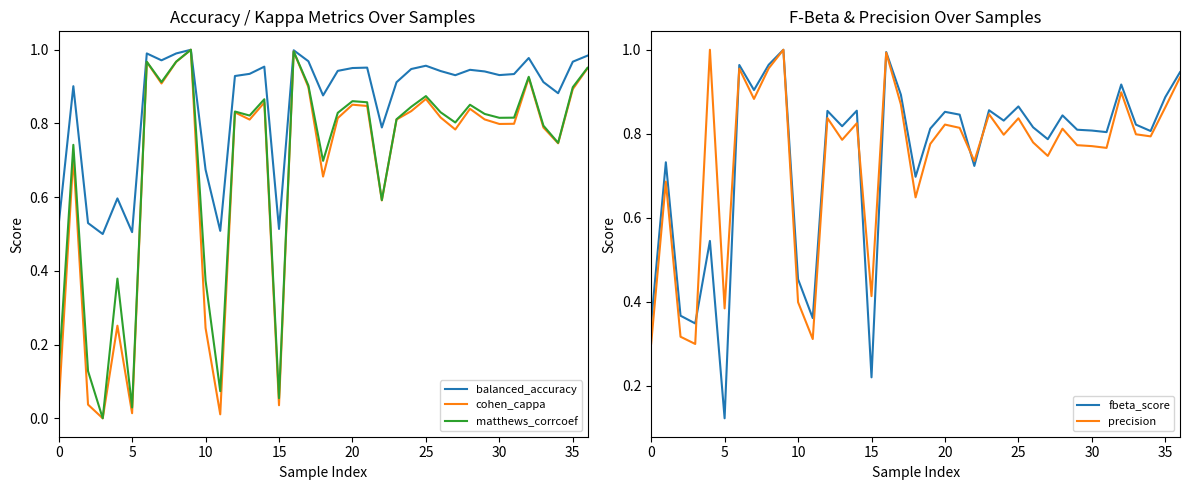

How many values in matthews_corrcoef are above zero?

36